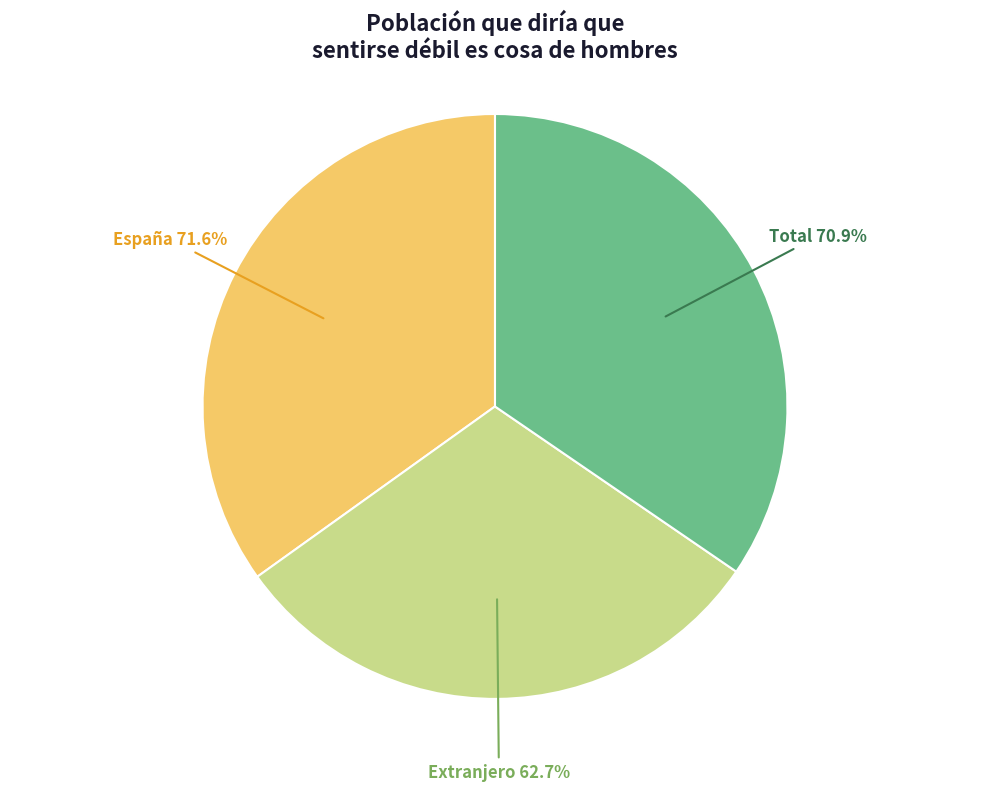

What is the largest slice in the pie chart?

España